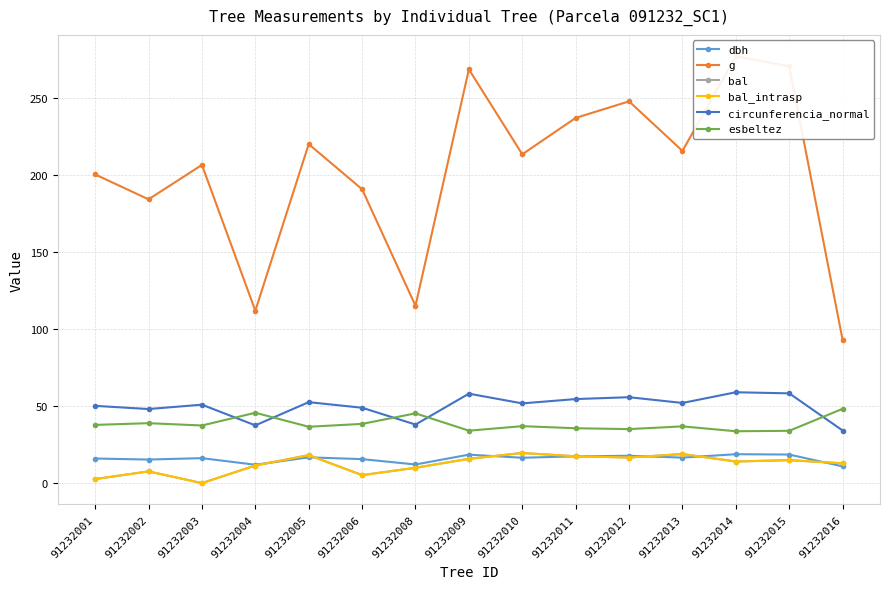

What is the difference between the second highest and minimum values in the esbeltez series?

12.0